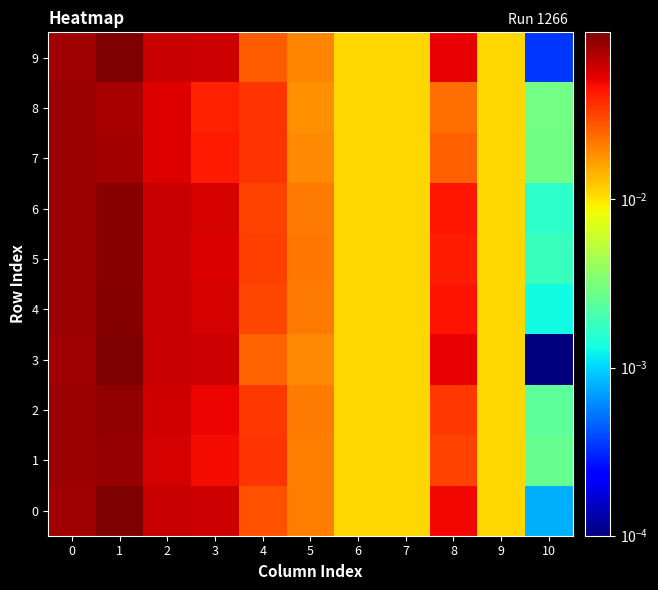

Which series changed the most between 2 and 10?

3